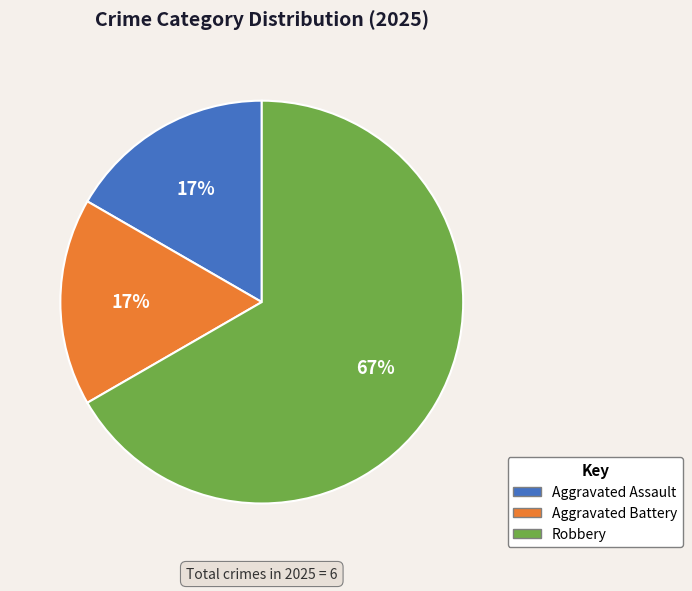

Count the number of slices in the pie.

3